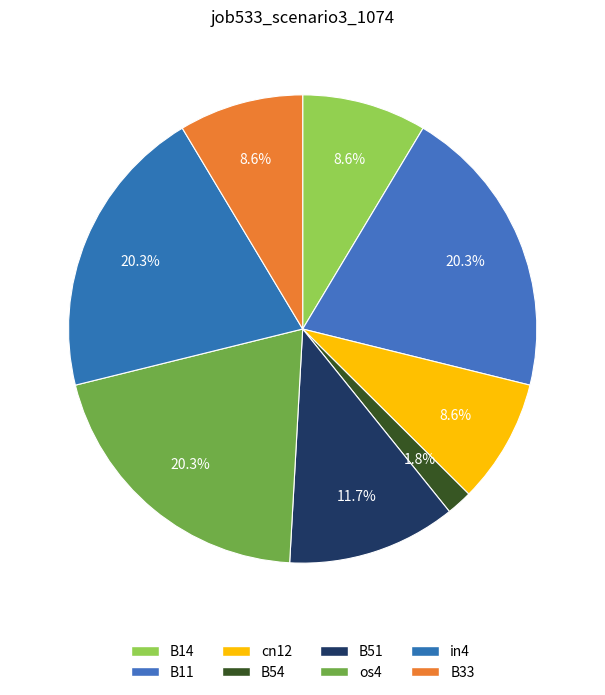

To the nearest percent, what portion does cn12 represent?

9%